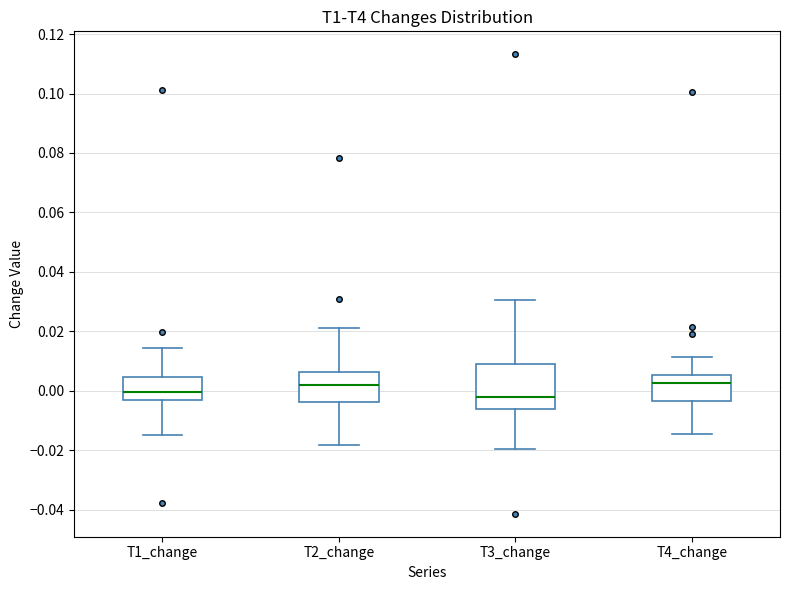

Where does the upper whisker of the box for T4_change end on the y-axis? The values are not printed on the chart, so give them approximately, as read against the axis.

0.012